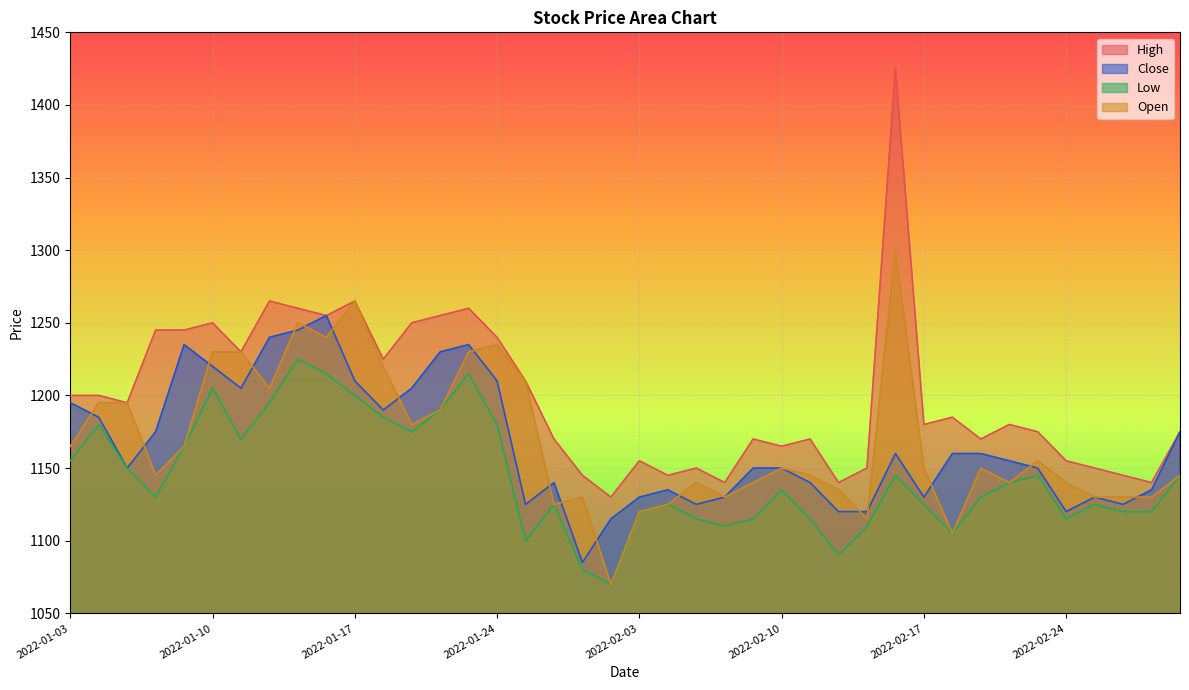

What is the difference between the maximum and minimum values in the Open series?

230